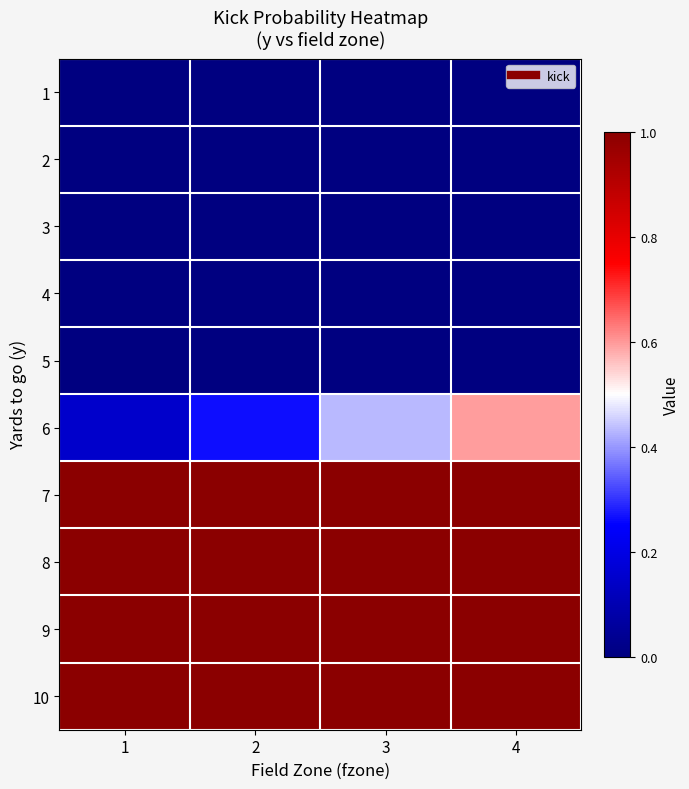

At which category is the sum across all series the highest?

4